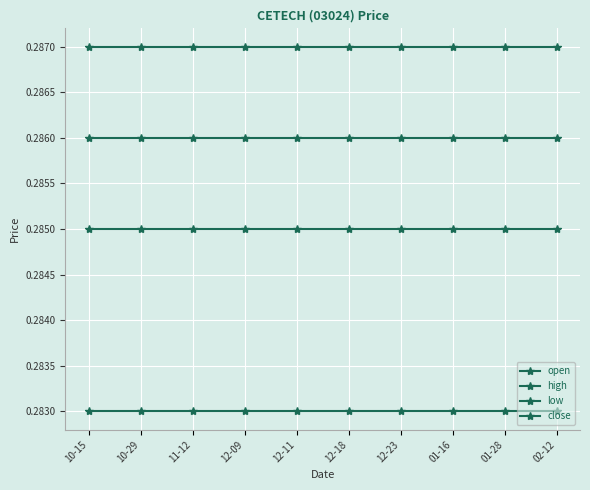

What is the total value across all series at 02-12?

1.1